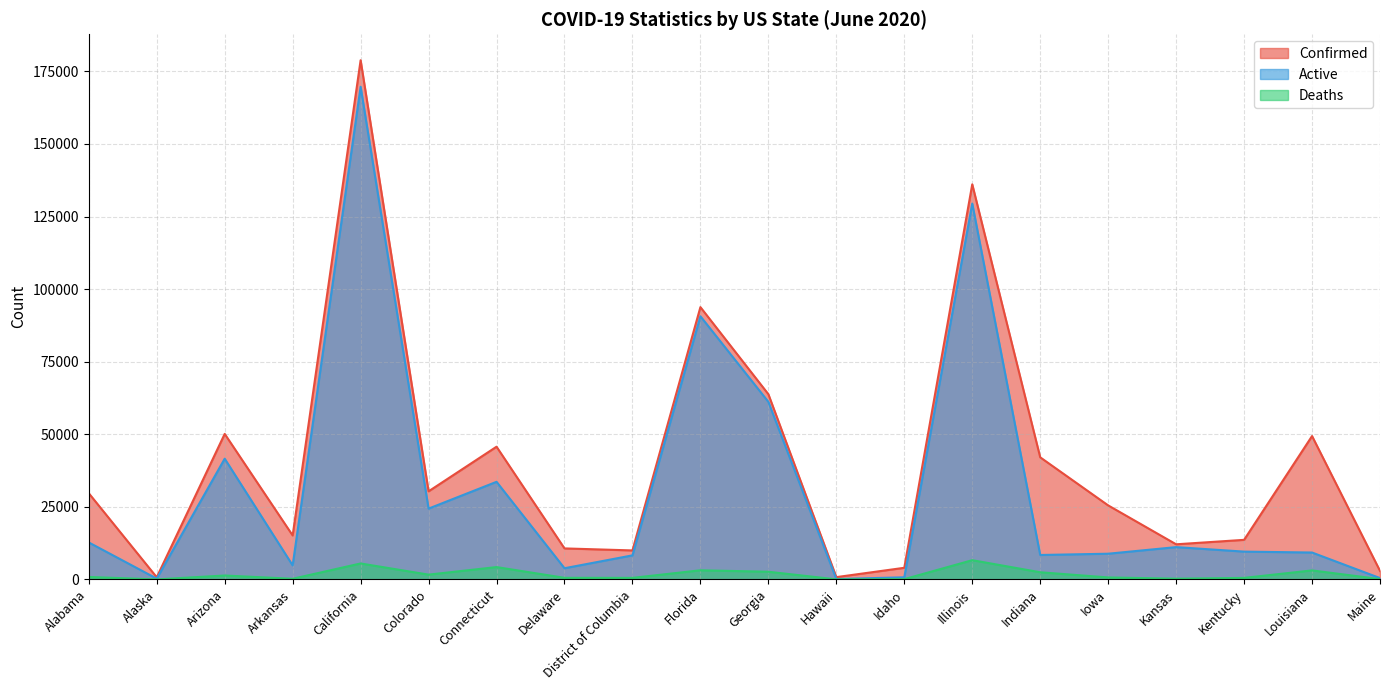

At which category is the sum across all series the highest?

California